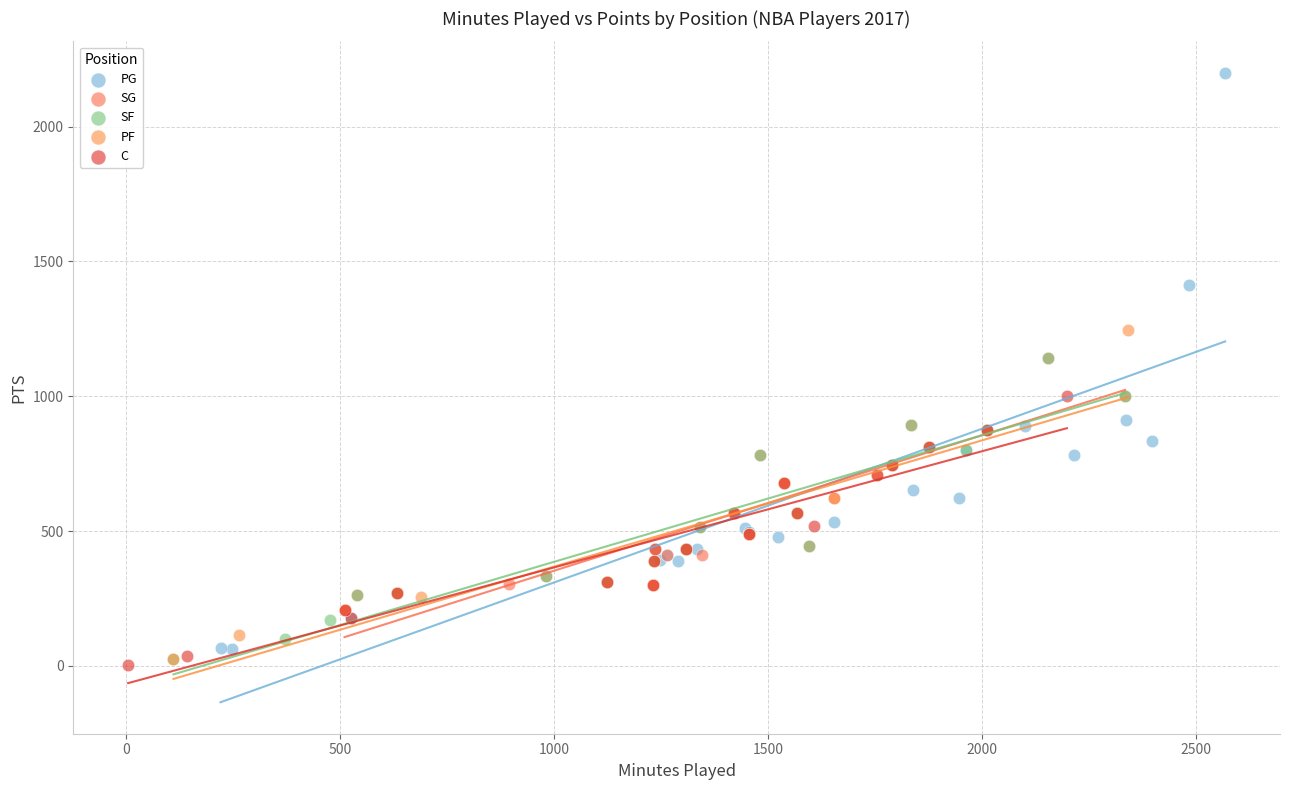

Which series contains the highest Y value?

PG